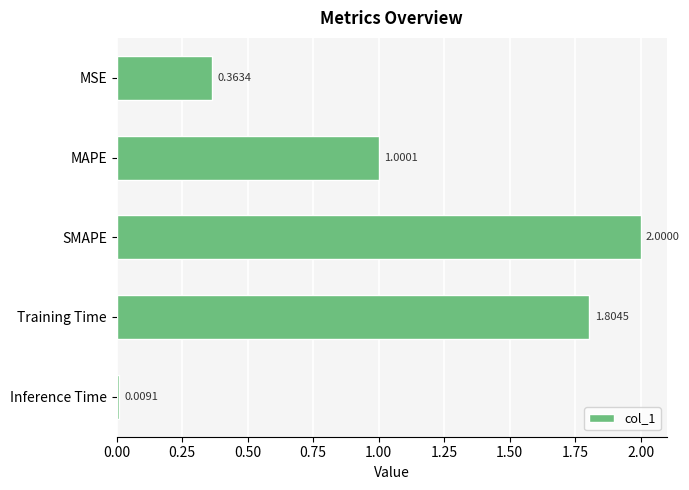

What is the label of the 1st bar from the top?

MSE